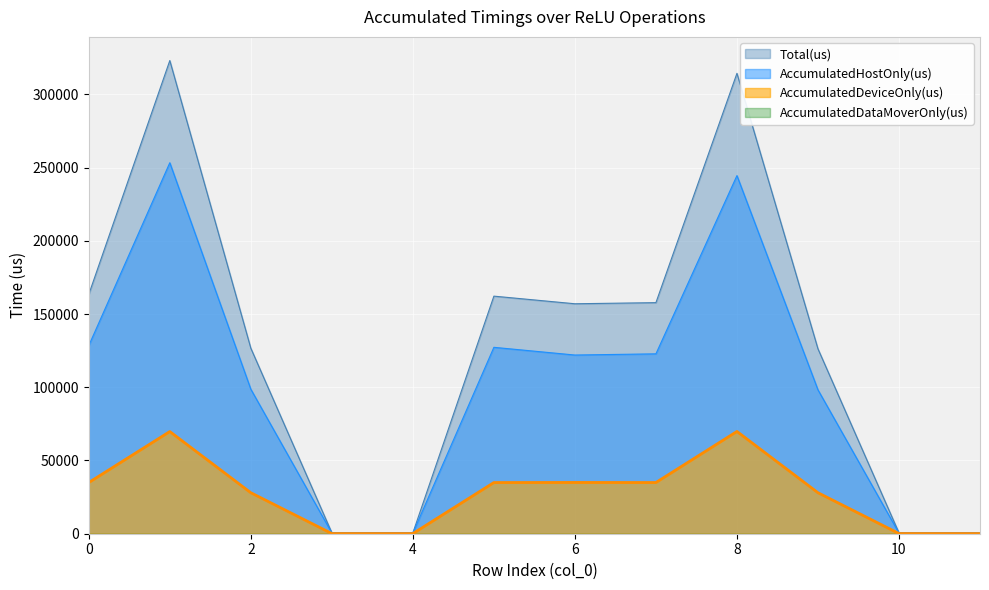

Which series has the widest spread of values?

Total(us)